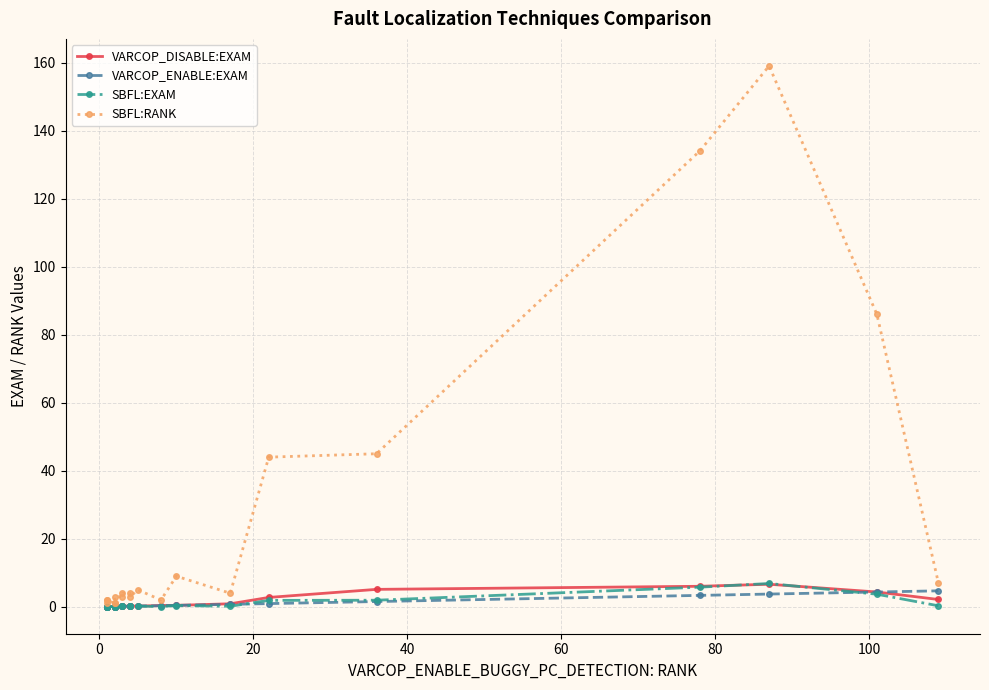

What is the highest value of the SBFL:EXAM series?

6.9